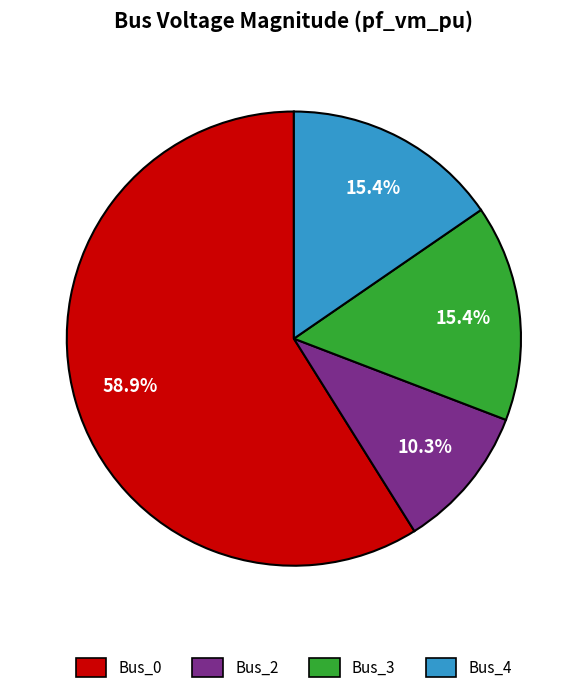

True or false: Bus_0 accounts for 59% of the total.

True